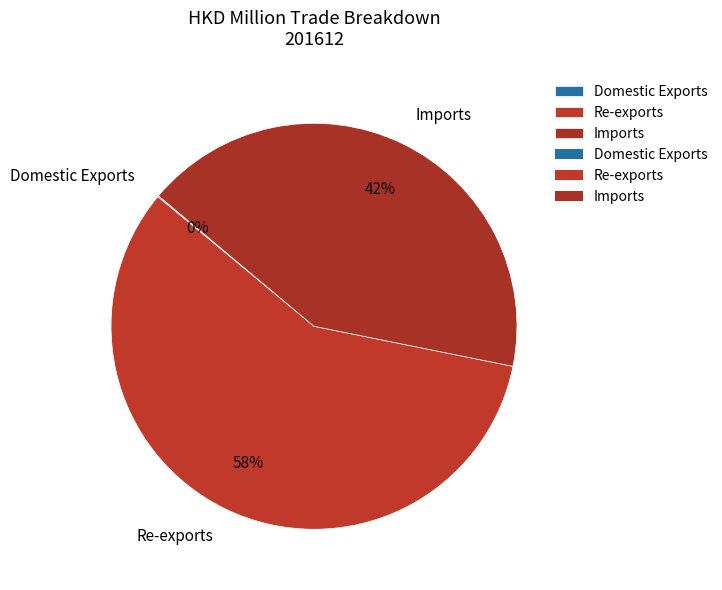

Approximately how many times larger is the value at Imports compared to Re-exports?

0.7